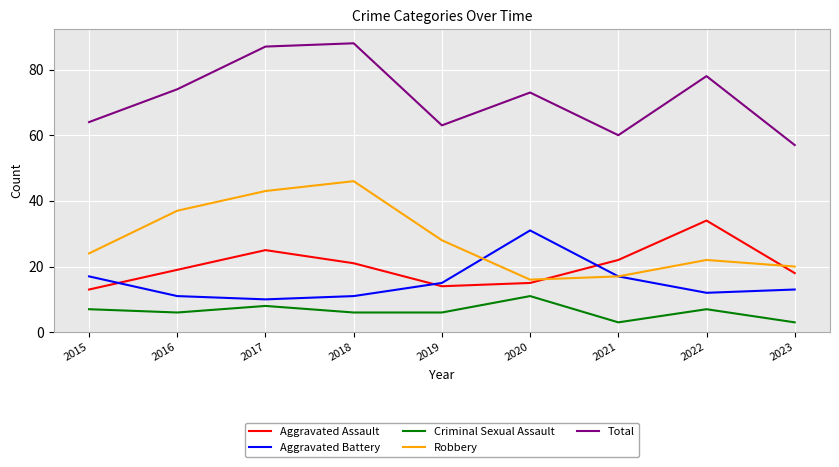

What is the difference between the maximum and minimum values in the Criminal Sexual Assault series?

8